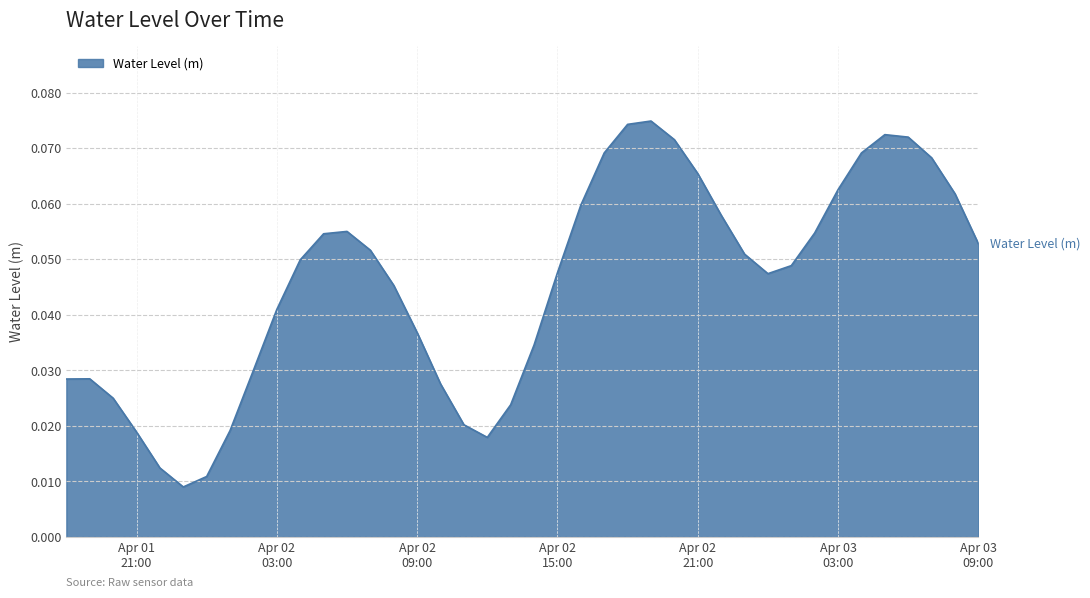

At which category does the data reach its first local peak?

2025-04-01 19:00:00